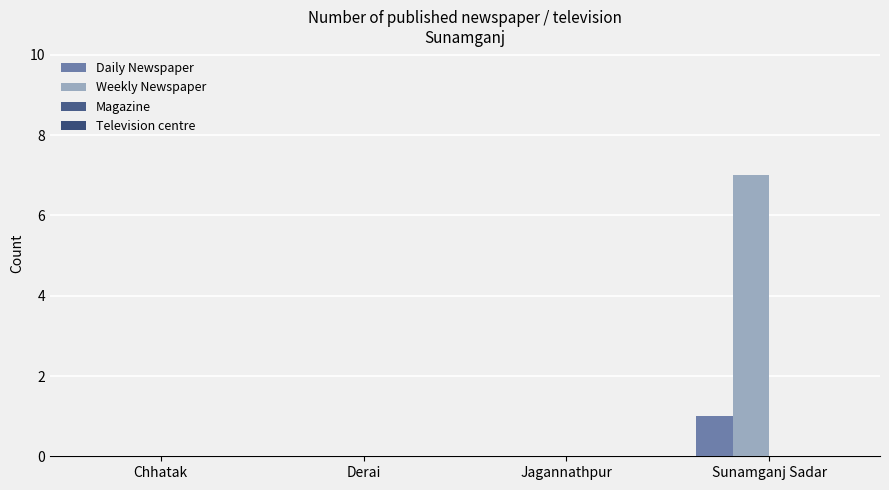

Reading left to right, extract all data points from this chart.

Daily Newspaper: Chhatak=0	Derai=0	Jagannathpur=0	Sunamganj Sadar=1
Weekly Newspaper: Chhatak=0	Derai=0	Jagannathpur=0	Sunamganj Sadar=7
Magazine: Chhatak=0	Derai=0	Jagannathpur=0	Sunamganj Sadar=0
Television centre: Chhatak=0	Derai=0	Jagannathpur=0	Sunamganj Sadar=0